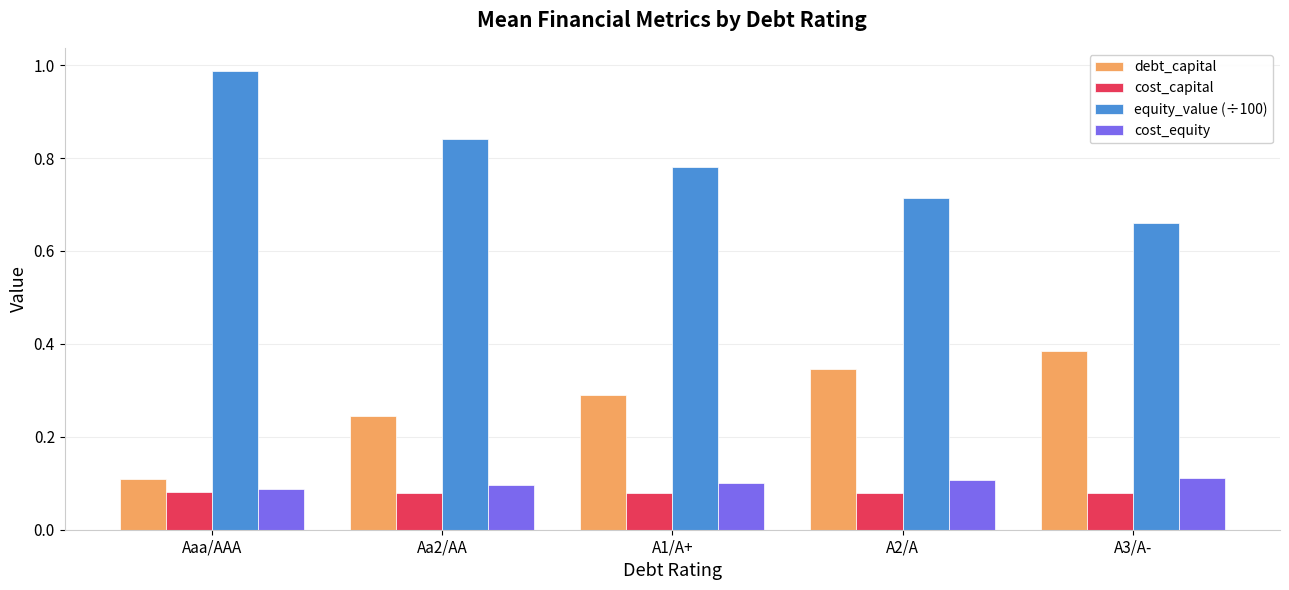

Does the chart contain stacked bars?

No